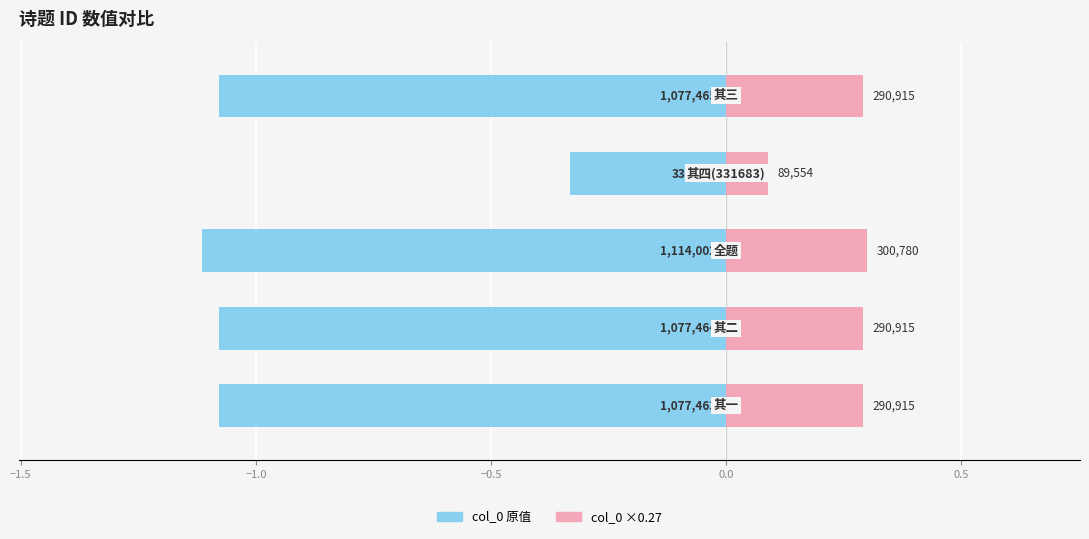

Reading right to left, list all the values displayed in this chart.

col_0 (left): -1.1	-0.3	-1.1	-1.1	-1.1
col_0 (right): 0.3	0.1	0.3	0.3	0.3